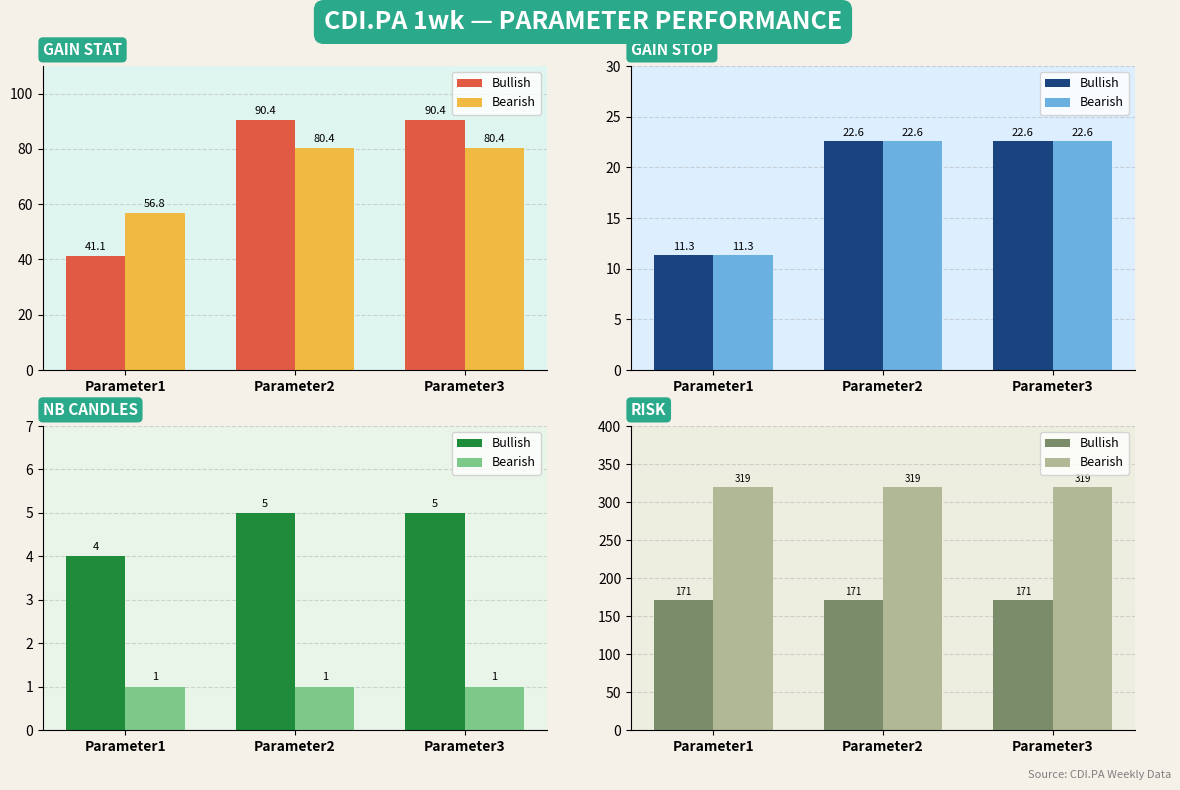

Rank the series by their average value, from highest to lowest.

Bearish, Bullish